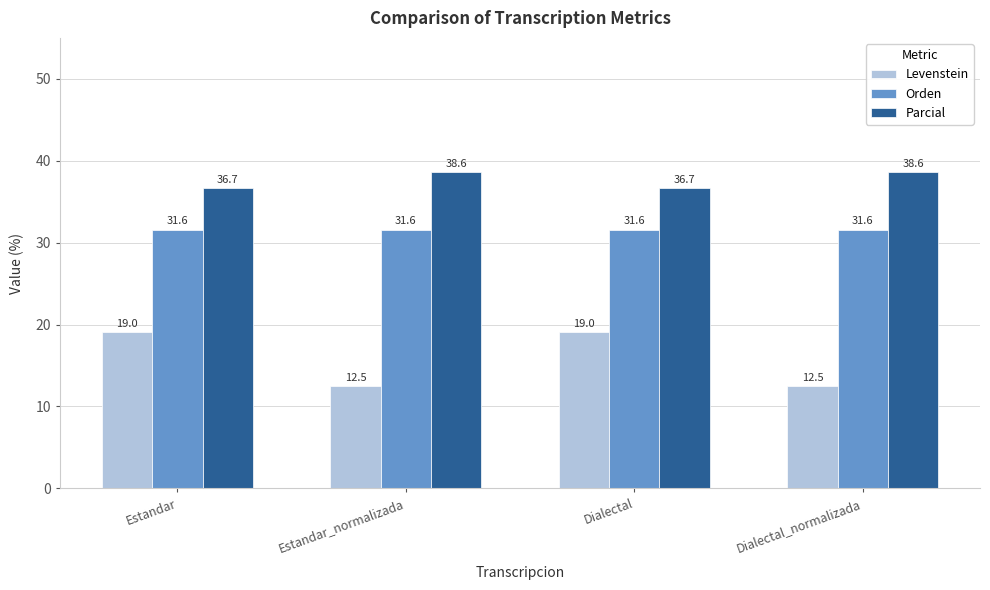

What is the total value across all series at Dialectal_normalizada?

82.7